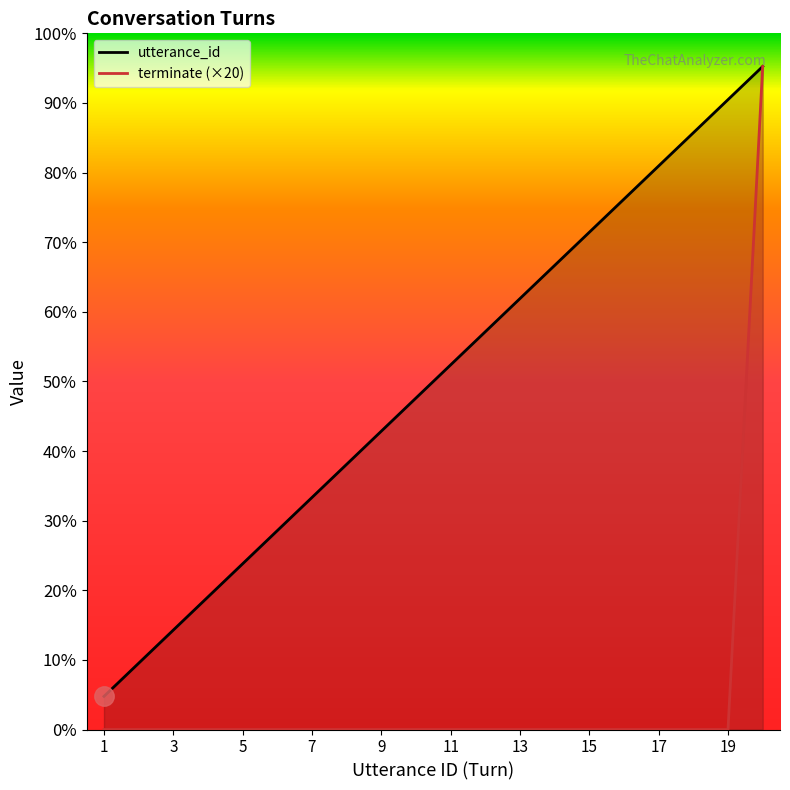

At which category does the chart reach its peak across all series?

20